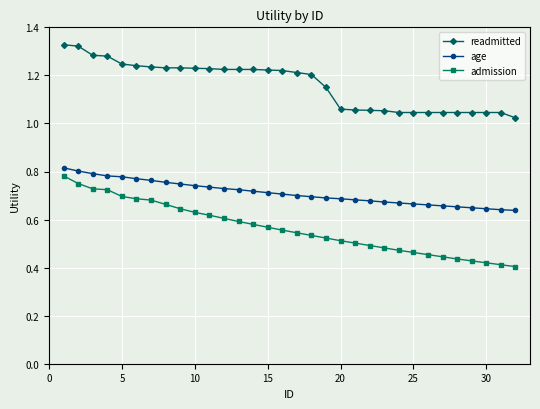

What is the sum of all readmitted values?

37.1